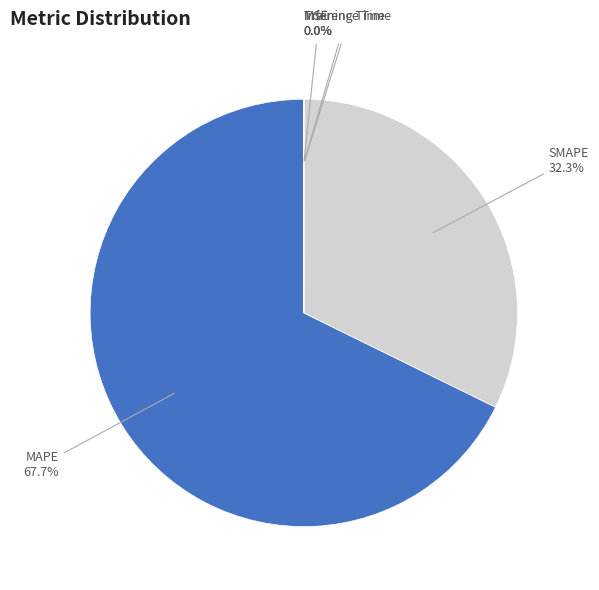

Is there a majority slice in this chart?

Yes